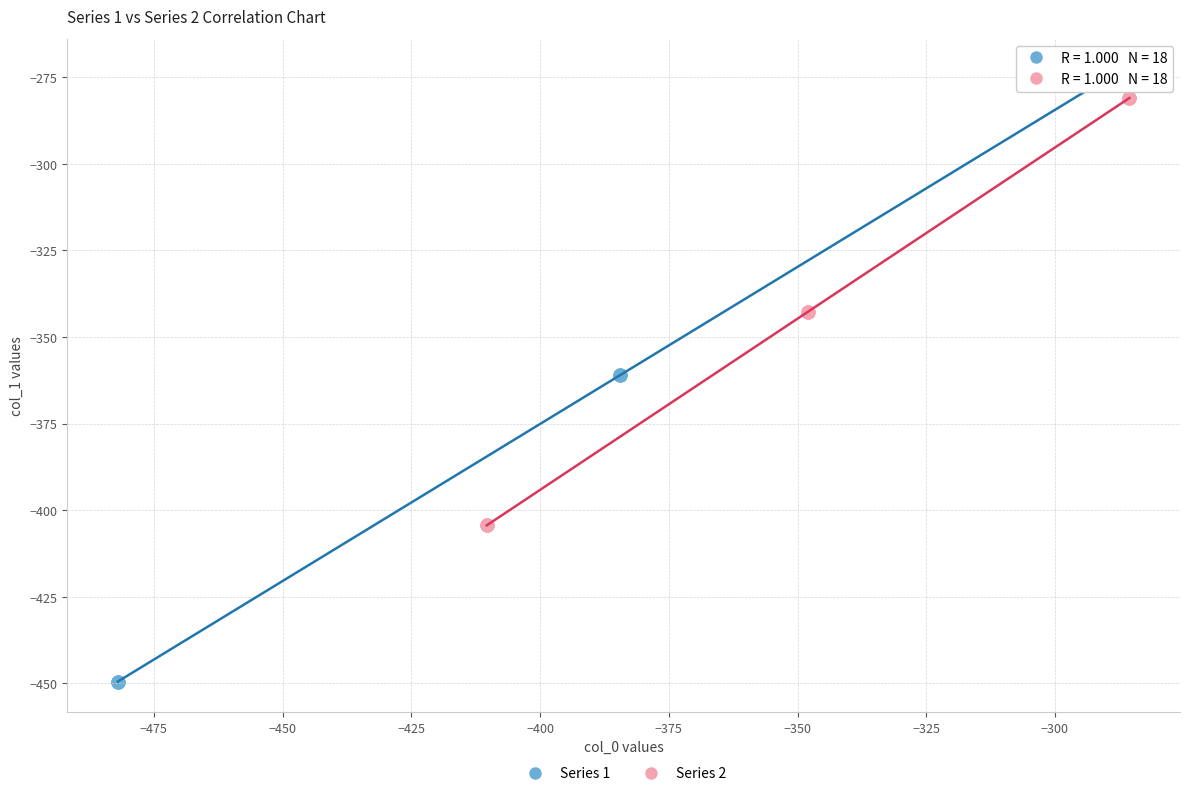

Which series contains the highest Y value?

Series 1